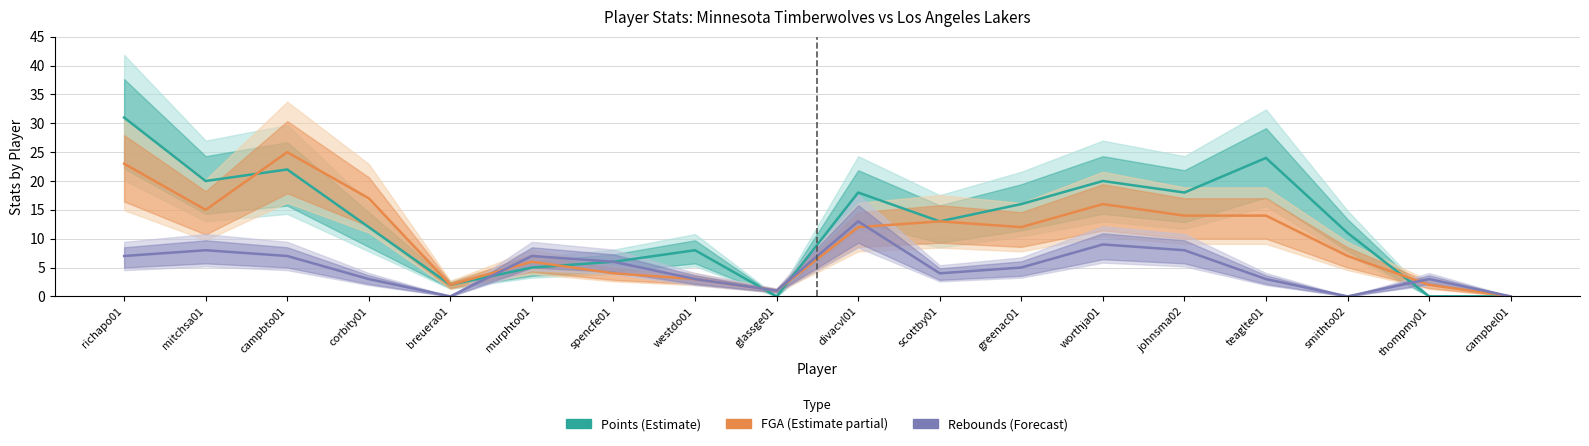

Reading left to right, what are all the values shown in this chart?

Points (Estimate): richapo01=31	mitchsa01=20	campbto01=22	corbity01=12	breuera01=2	murphto01=5	spencfe01=6	westdo01=8	glassge01=0	divacvl01=18	scottby01=13	greenac01=16	worthja01=20	johnsma02=18	teaglte01=24	smithto02=11	thompmy01=0	campbel01=0
FGA (Estimate partial): richapo01=23	mitchsa01=15	campbto01=25	corbity01=17	breuera01=2	murphto01=6	spencfe01=4	westdo01=3	glassge01=1	divacvl01=12	scottby01=13	greenac01=12	worthja01=16	johnsma02=14	teaglte01=14	smithto02=7	thompmy01=2	campbel01=0
Rebounds (Forecast): richapo01=7	mitchsa01=8	campbto01=7	corbity01=3	breuera01=0	murphto01=7	spencfe01=6	westdo01=3	glassge01=1	divacvl01=13	scottby01=4	greenac01=5	worthja01=9	johnsma02=8	teaglte01=3	smithto02=0	thompmy01=3	campbel01=0